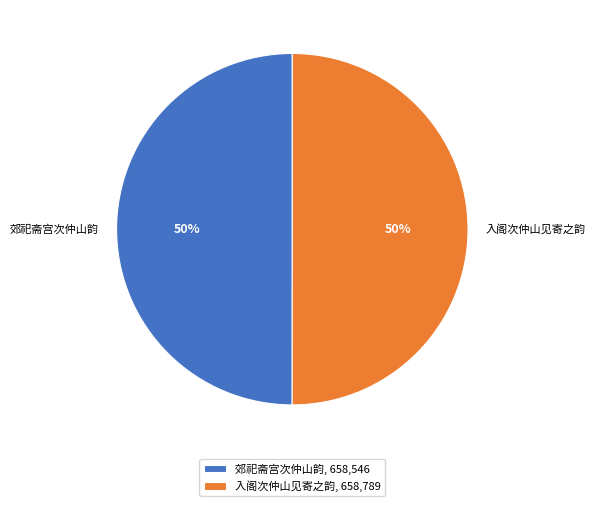

The 入阁次仲山见寄之韵 slice represents 37% of the pie. True or false?

False